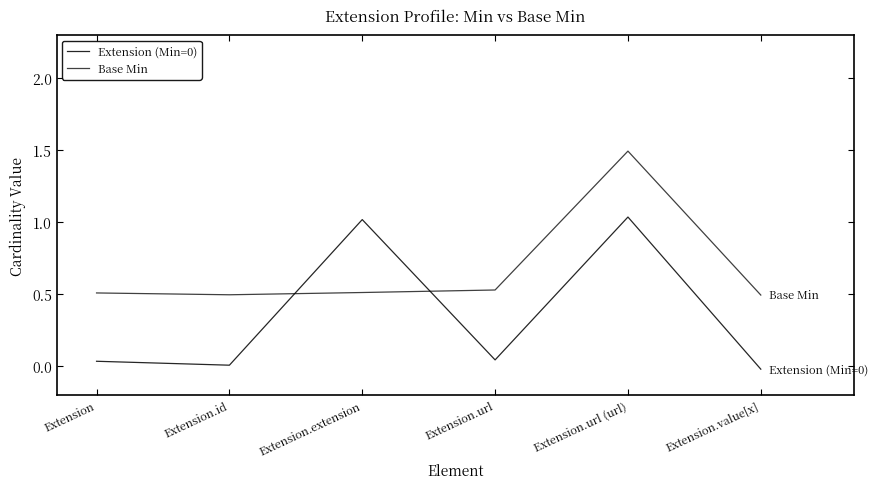

Is it true that Extension (Min=0) equals 0.6 at Extension.url (url)?

False